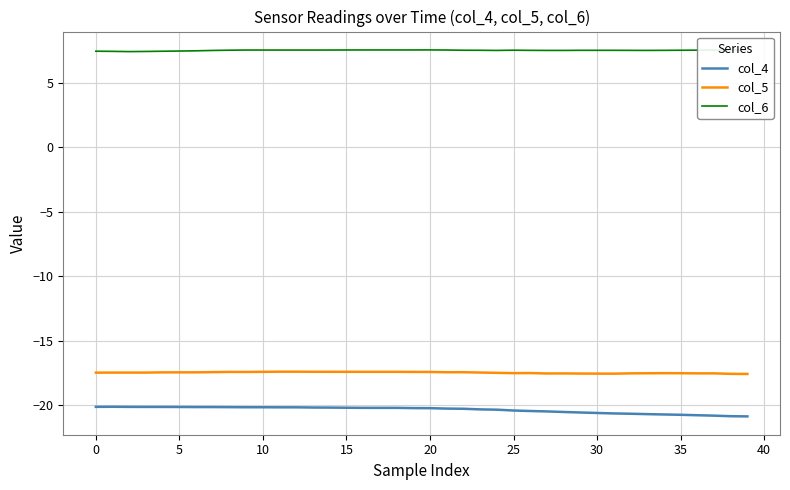

Count the col_6 values in the range 7 to 8.

40